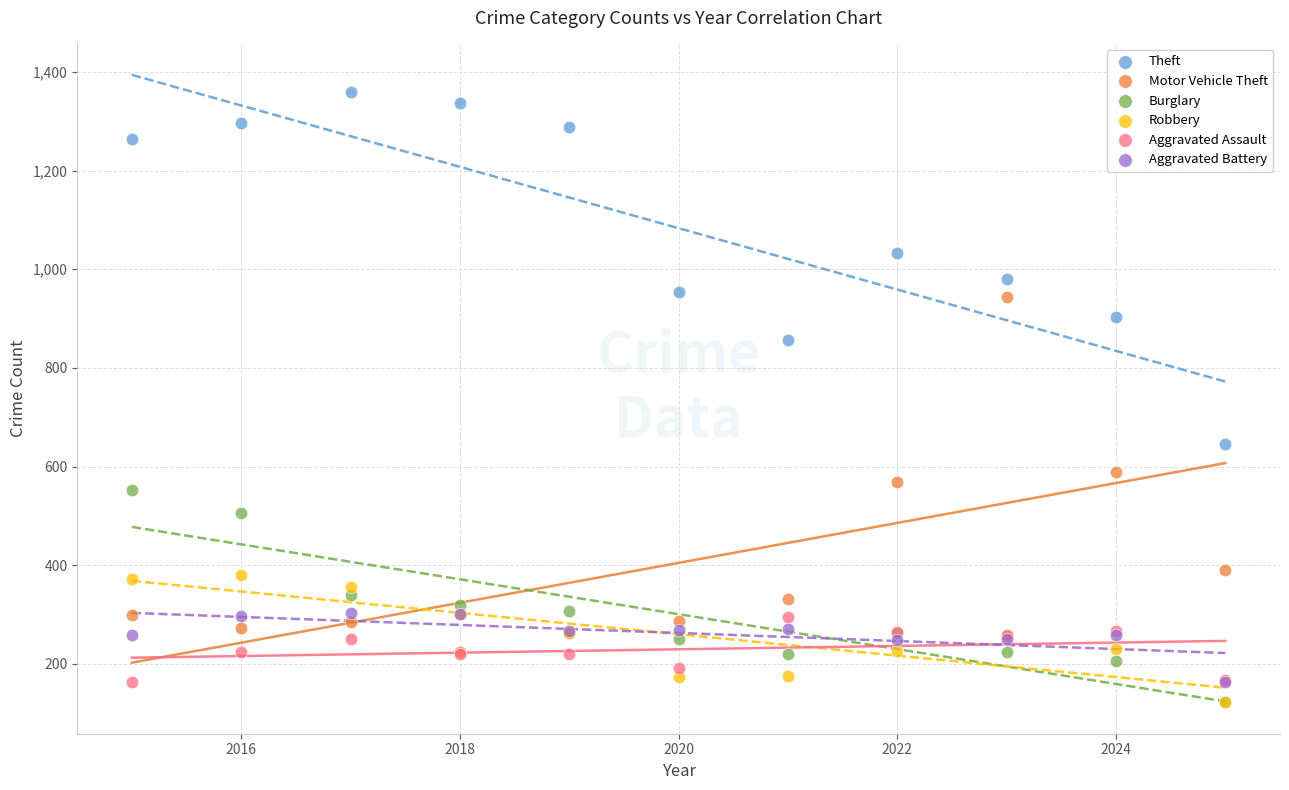

What are all the series names shown in the legend?

Theft, Motor Vehicle Theft, Burglary, Robbery, Aggravated Assault, Aggravated Battery